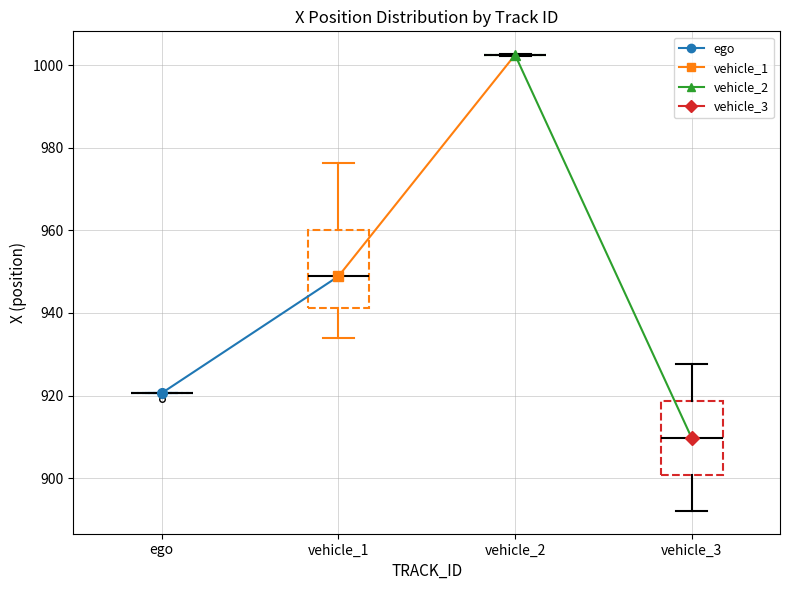

Reading left to right, read every box against the y-axis: the position of its median line, the range the box covers, and the ends of its whiskers. The values are not printed on the chart, so give them approximately, as read against the axis.

ego: box collapsed to a line at 920, whiskers 920 to 920
vehicle_1: median 948, box 942 to 960, whiskers 934 to 976
vehicle_2: box collapsed to a line at 1002, whiskers 1002 to 1002
vehicle_3: median 910, box 900 to 918, whiskers 892 to 928